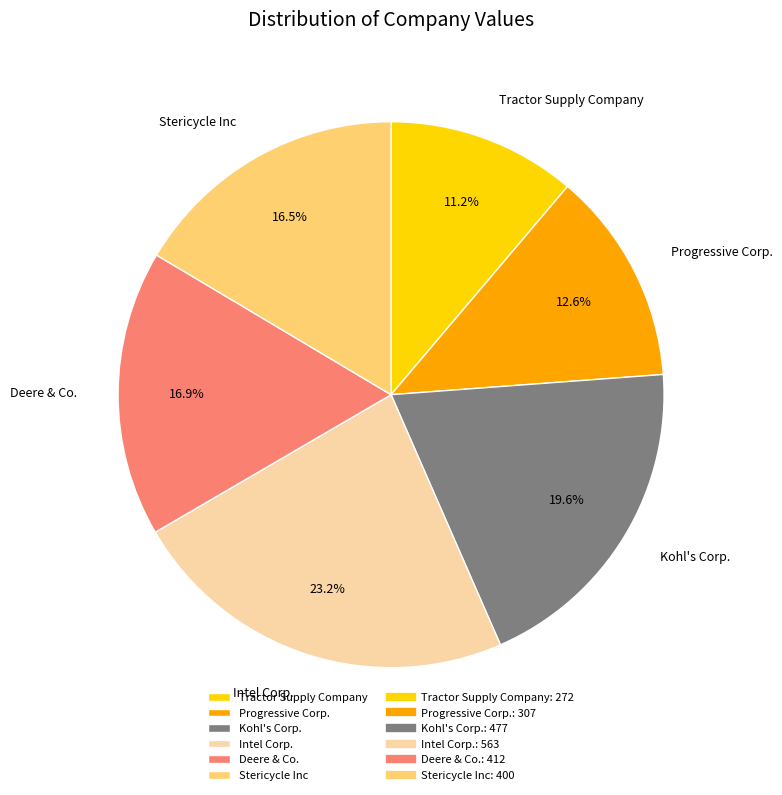

Which slice is the largest?

Intel Corp.